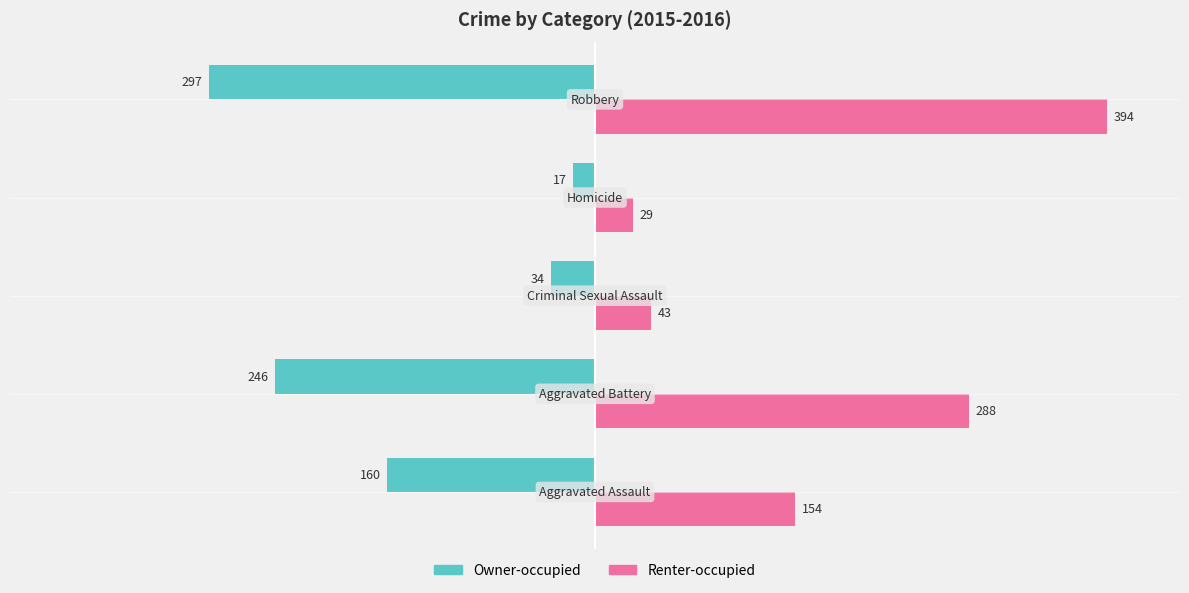

Which series has the widest spread of values?

Renter-occupied